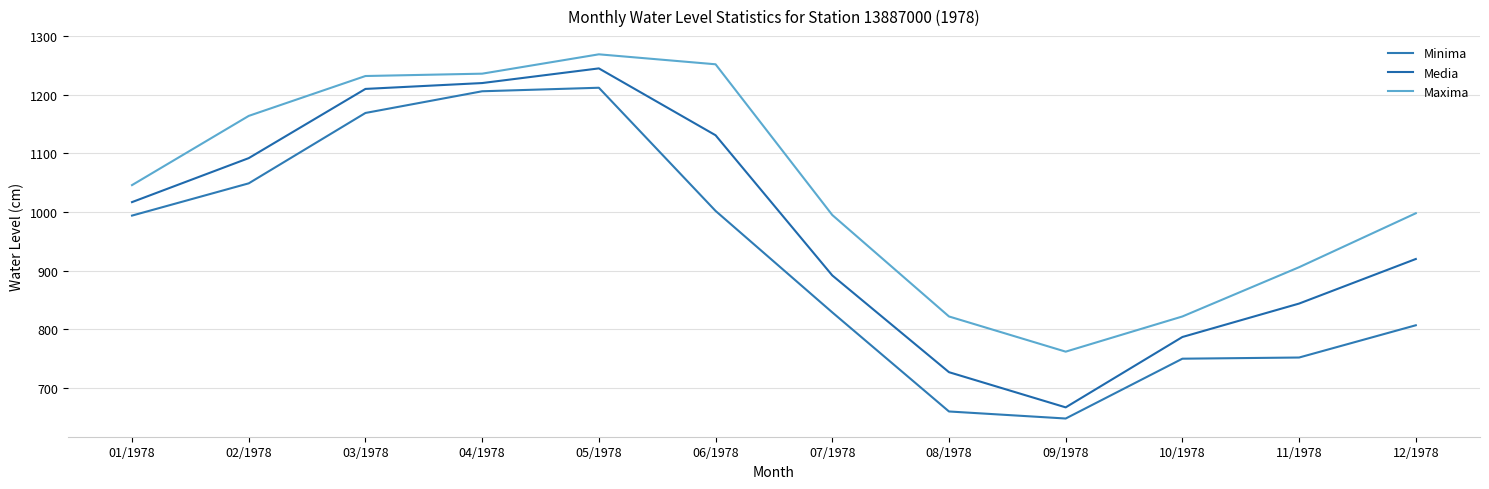

What is the difference between the highest and lowest values at 10/1978?

72